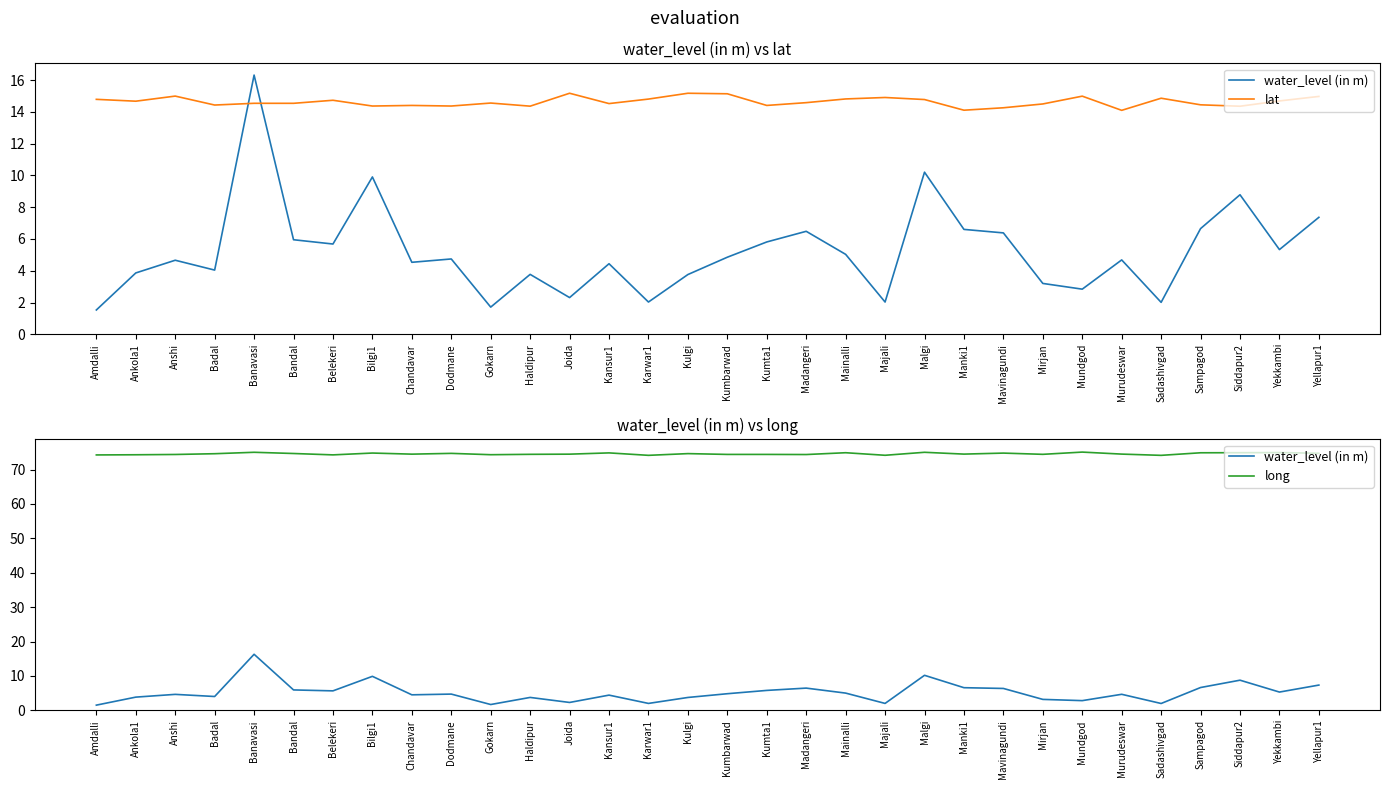

How many lines are shown in the chart?

3